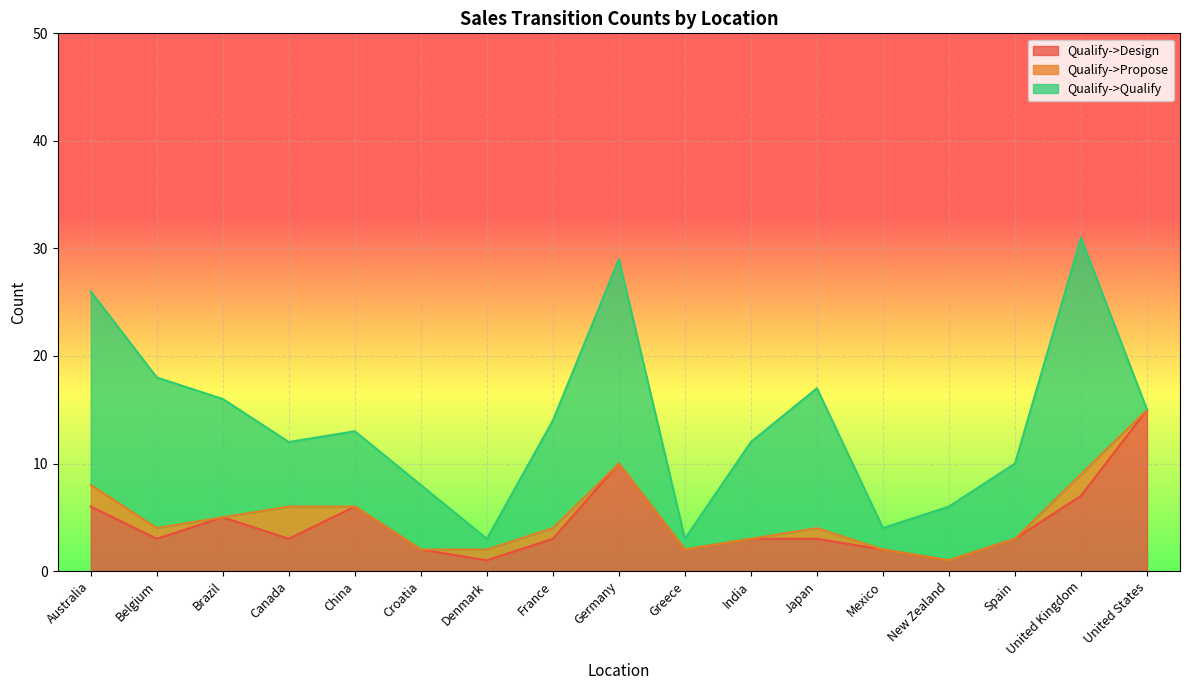

Reading left to right, transcribe all the data shown in this chart.

Qualify->Design: Australia=6	Belgium=3	Brazil=5	Canada=3	China=6	Croatia=2	Denmark=1	France=3	Germany=10	Greece=2	India=3	Japan=3	Mexico=2	New Zealand=1	Spain=3	United Kingdom=7	United States=15
Qualify->Propose: Australia=2	Belgium=1	Brazil=0	Canada=3	China=0	Croatia=0	Denmark=1	France=1	Germany=0	Greece=0	India=0	Japan=1	Mexico=0	New Zealand=0	Spain=0	United Kingdom=2	United States=0
Qualify->Qualify: Australia=18	Belgium=14	Brazil=11	Canada=6	China=7	Croatia=6	Denmark=1	France=10	Germany=19	Greece=1	India=9	Japan=13	Mexico=2	New Zealand=5	Spain=7	United Kingdom=22	United States=0